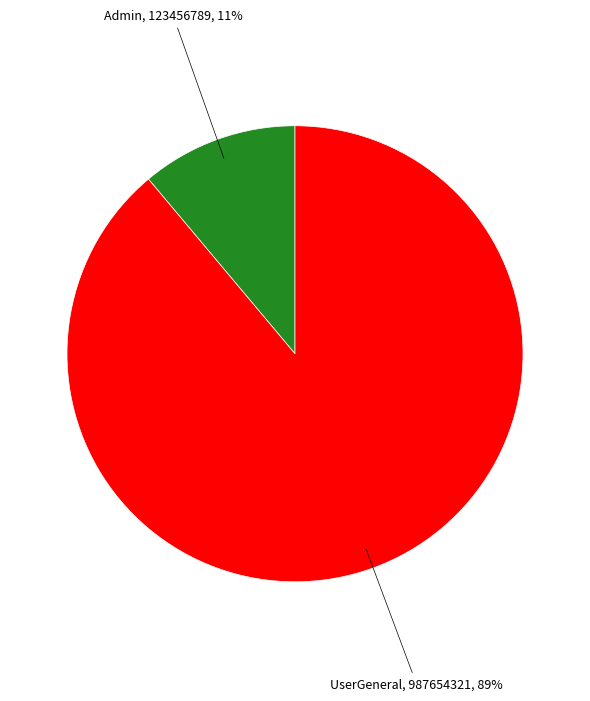

To the nearest percent, what is the average slice percentage?

50%